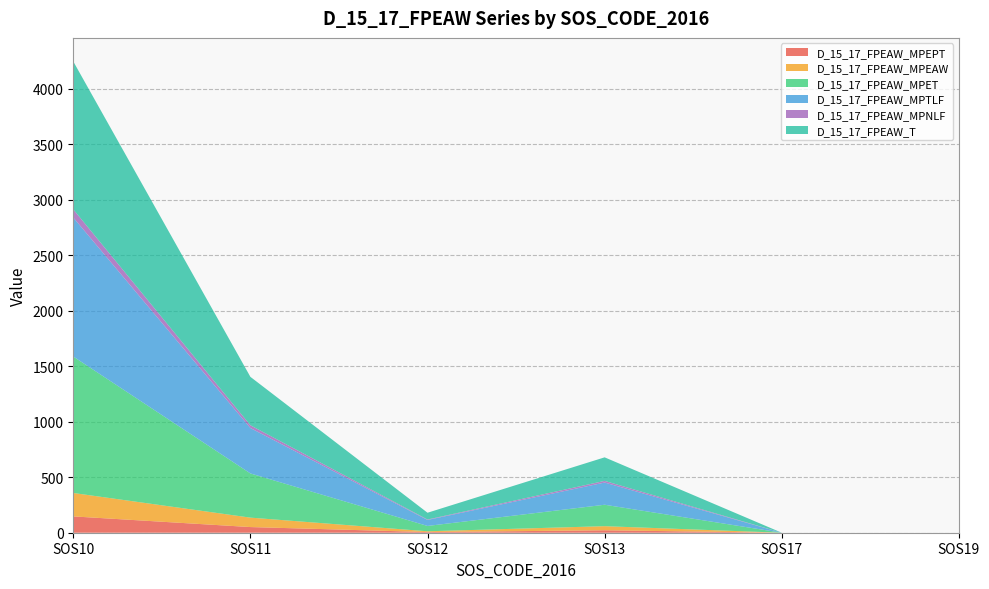

Reading right to left, extract all data points from this chart.

D_15_17_FPEAW_MPEPT: SOS19=0	SOS17=0	SOS13=22	SOS12=6	SOS11=51	SOS10=147
D_15_17_FPEAW_MPEAW: SOS19=0	SOS17=0	SOS13=37	SOS12=7	SOS11=85	SOS10=211
D_15_17_FPEAW_MPET: SOS19=0	SOS17=0	SOS13=193	SOS12=48	SOS11=398	SOS10=1229
D_15_17_FPEAW_MPTLF: SOS19=0	SOS17=0	SOS13=200	SOS12=54	SOS11=409	SOS10=1252
D_15_17_FPEAW_MPNLF: SOS19=0	SOS17=0	SOS13=15	SOS12=4	SOS11=25	SOS10=74
D_15_17_FPEAW_T: SOS19=0	SOS17=0	SOS13=212	SOS12=61	SOS11=436	SOS10=1332